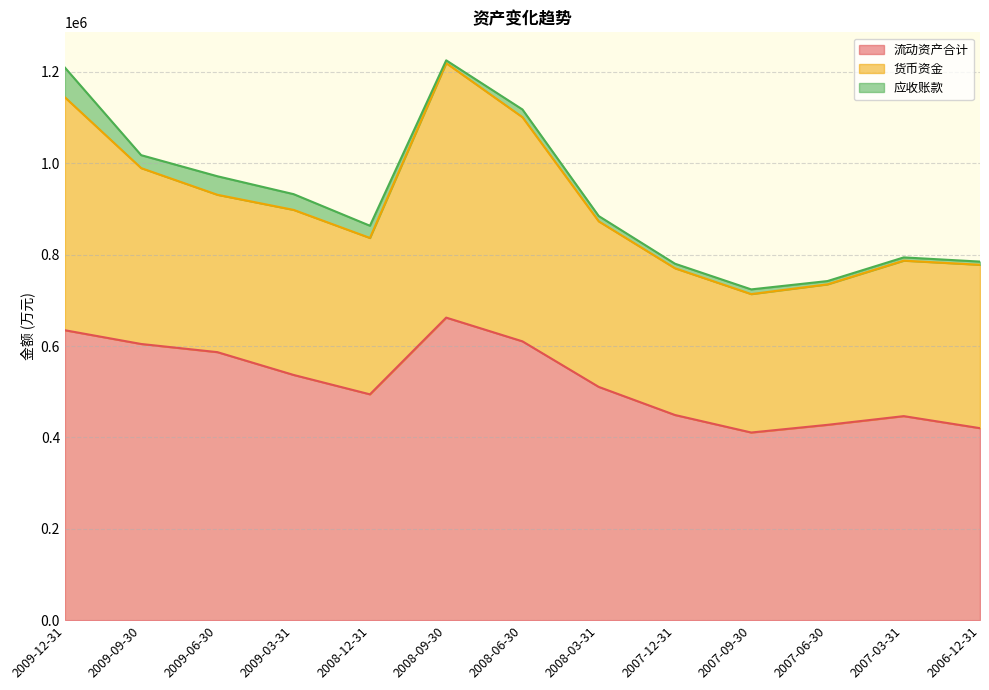

Which series has the largest range (max minus min)?

货币资金